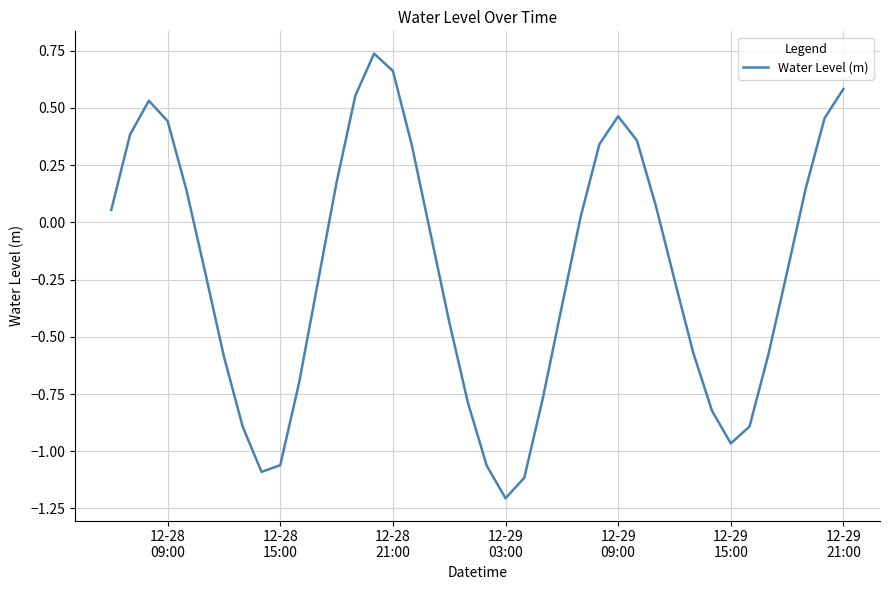

What is the smallest value displayed?

-1.2